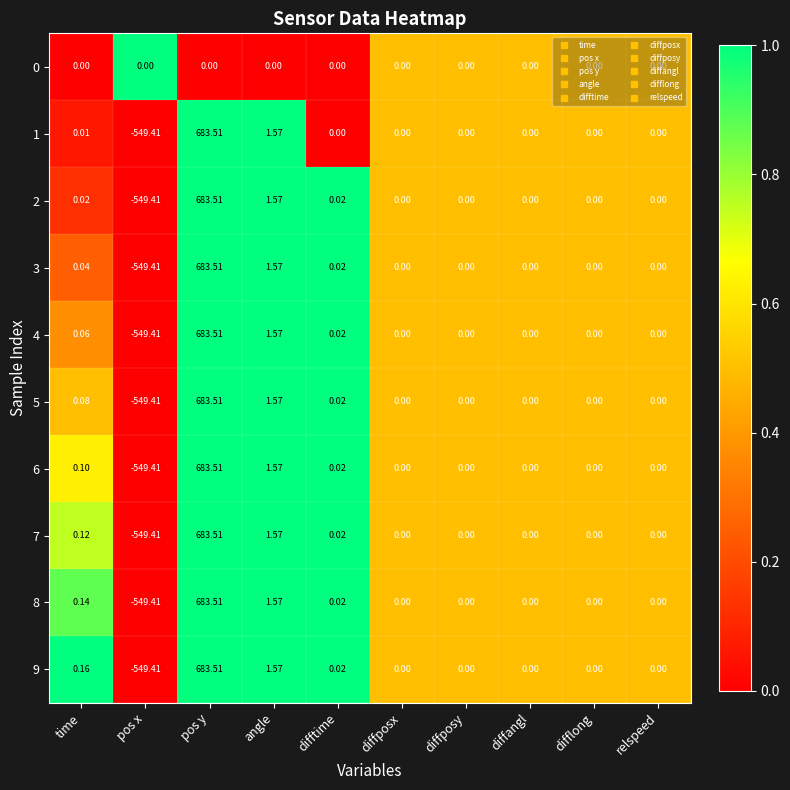

Where is 6 nearest to the value 67?

angle